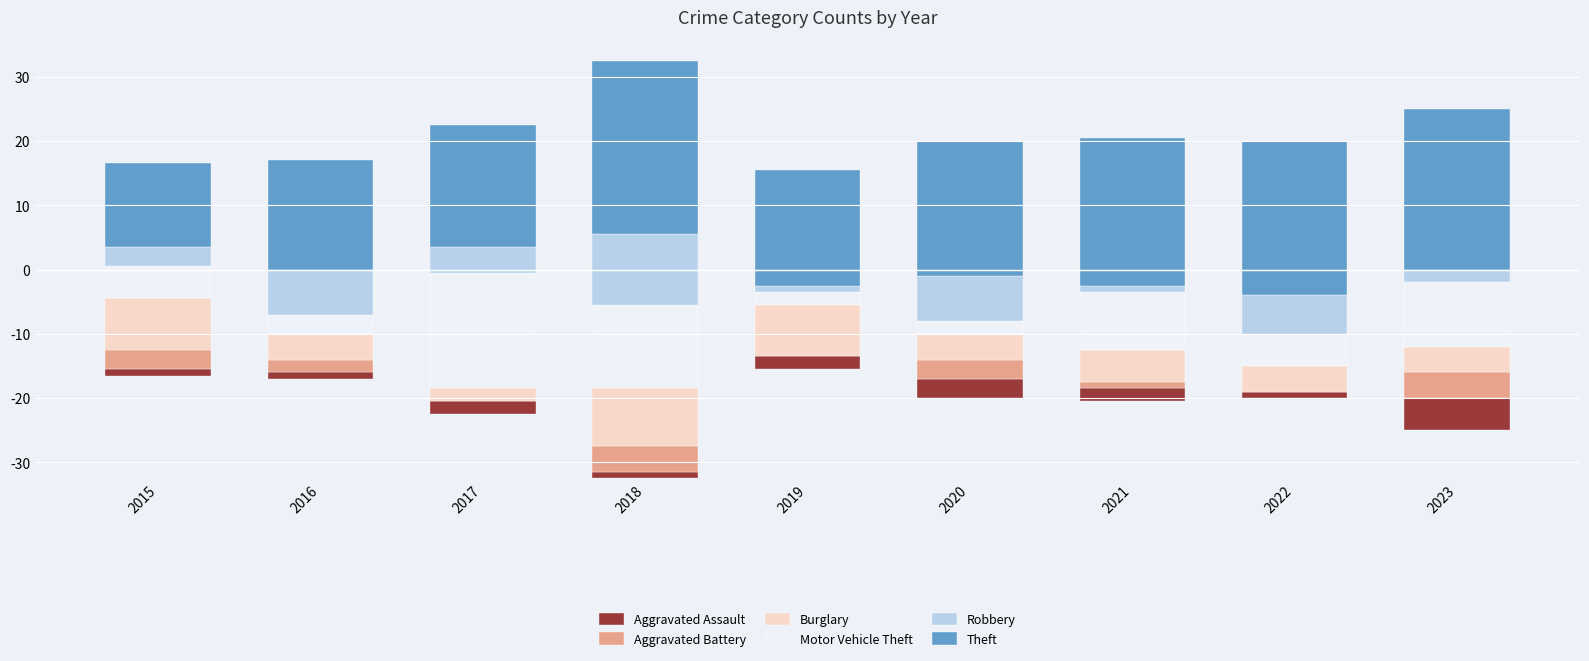

Which series changed the most between 2015 and 2020?

Theft